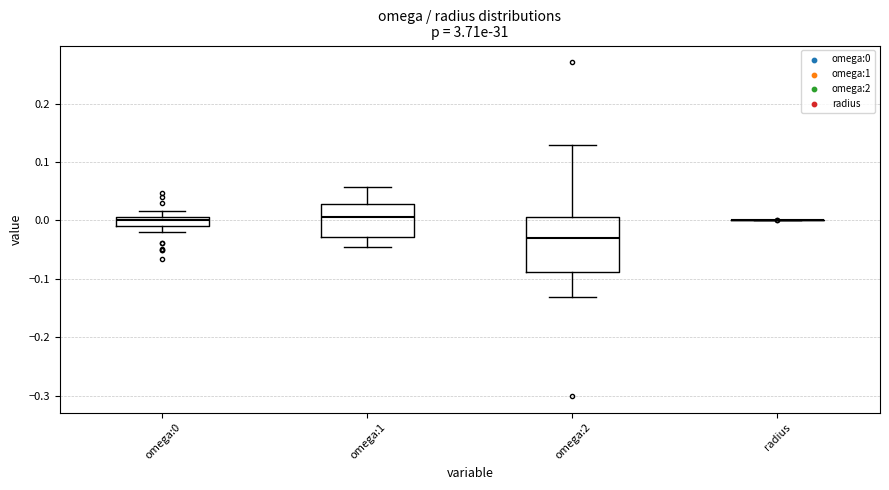

Where is the lower edge of the box for omega:1 on the y-axis? The values are not printed on the chart, so give them approximately, as read against the axis.

-0.03